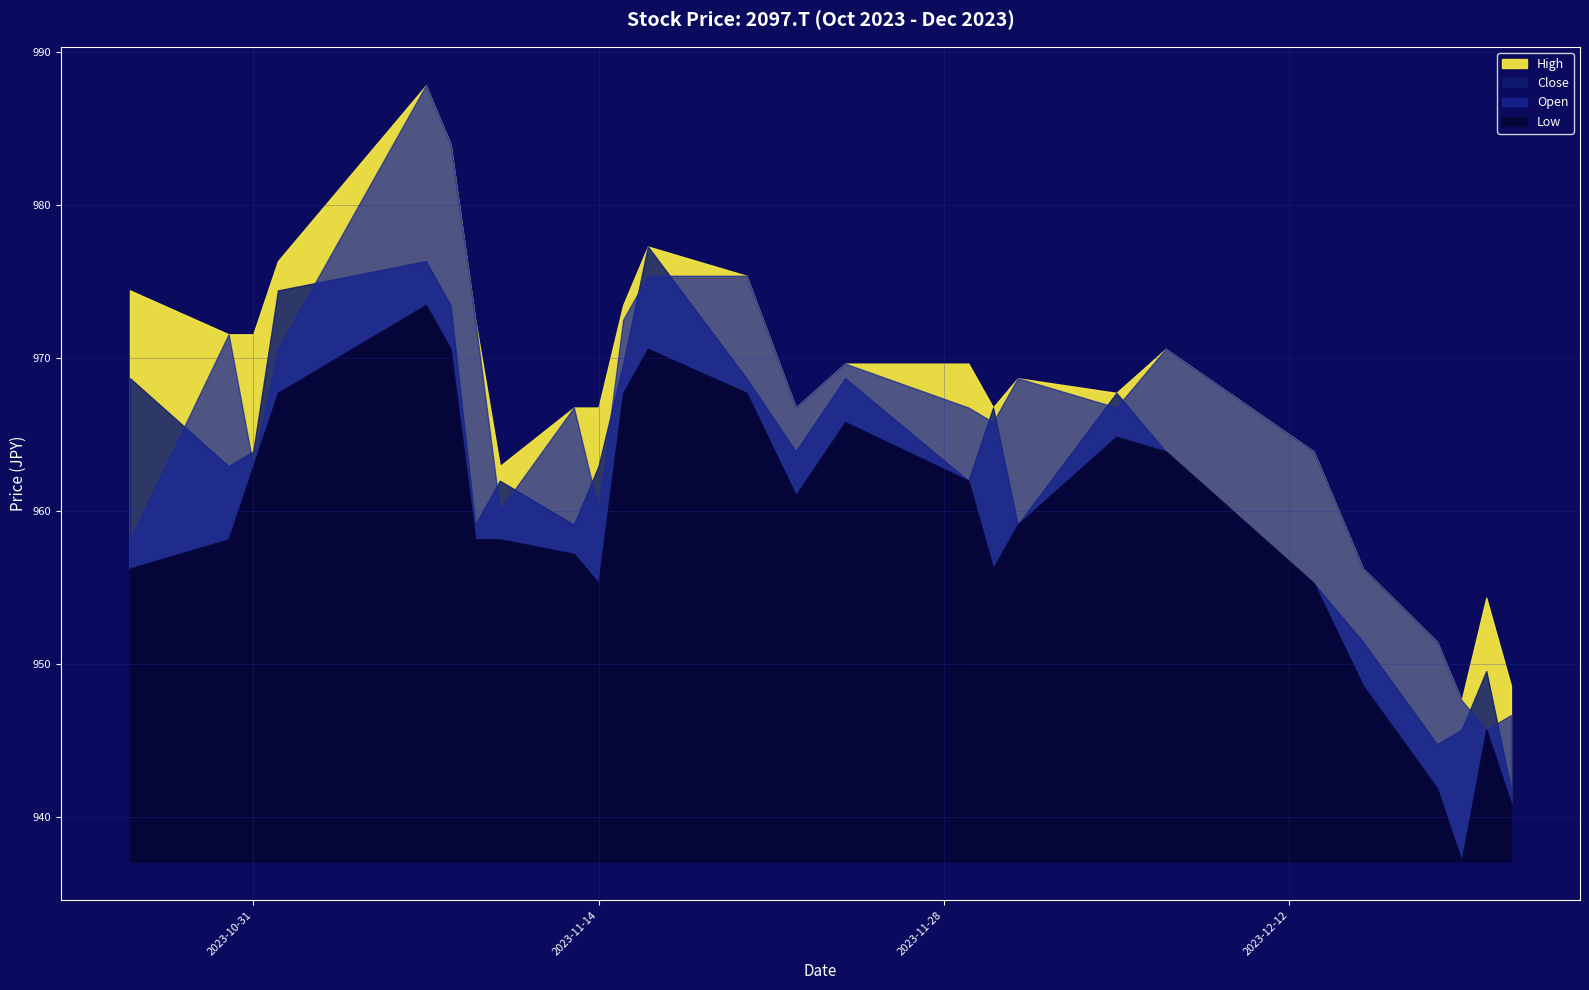

What is the spread (max minus min) of values at 23?

10.5